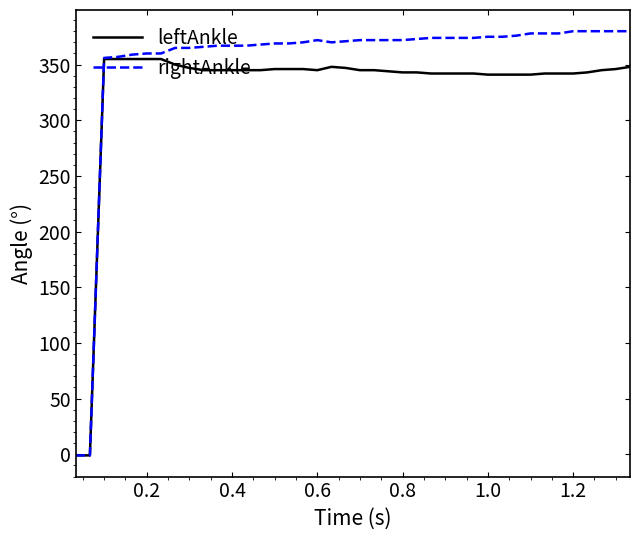

Which series has the widest spread of values?

rightAnkle